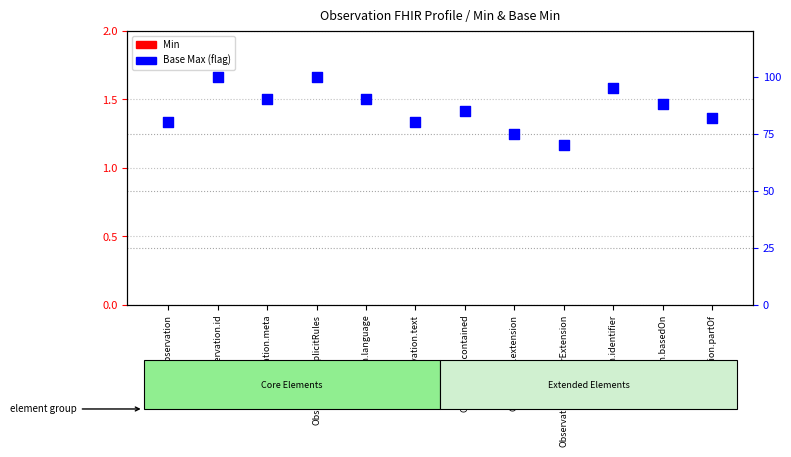

Which series has the largest total across all categories?

Base Max (flag)